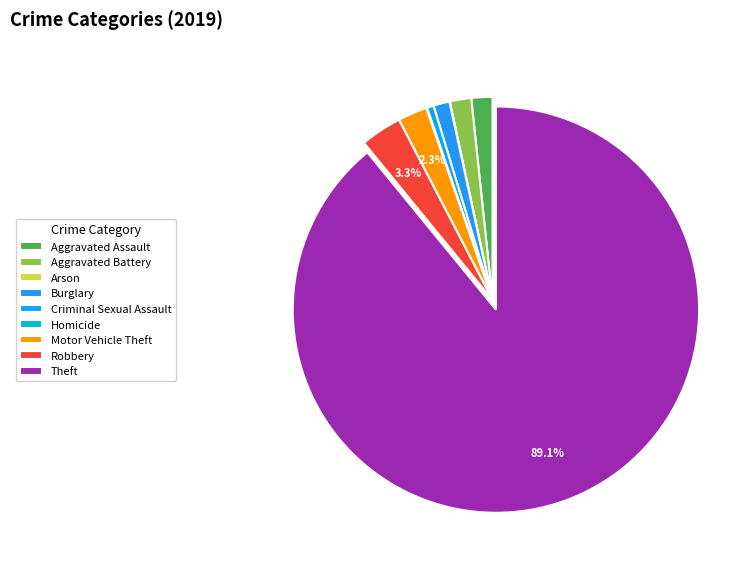

Between Criminal Sexual Assault and Arson, which is larger?

Criminal Sexual Assault